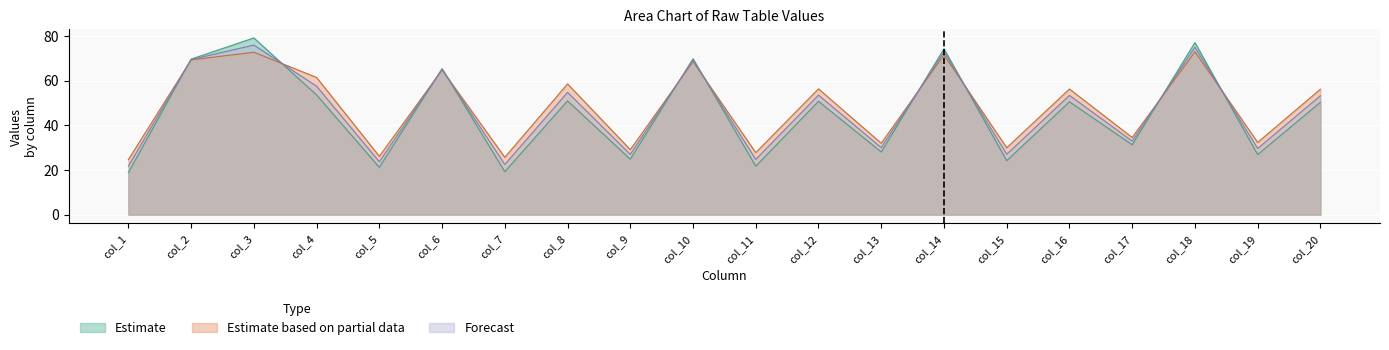

What is the difference between the highest and lowest values at col_13?

3.9